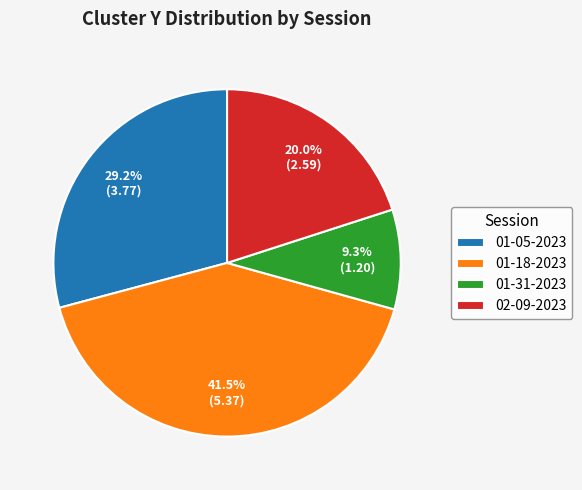

Count the number of slices in the pie.

4